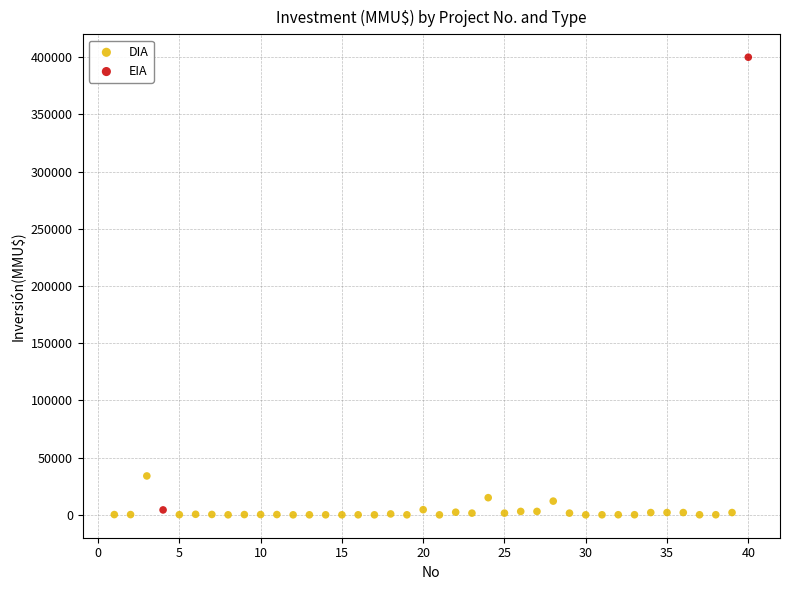

What are all the series names shown in the legend?

DIA, EIA